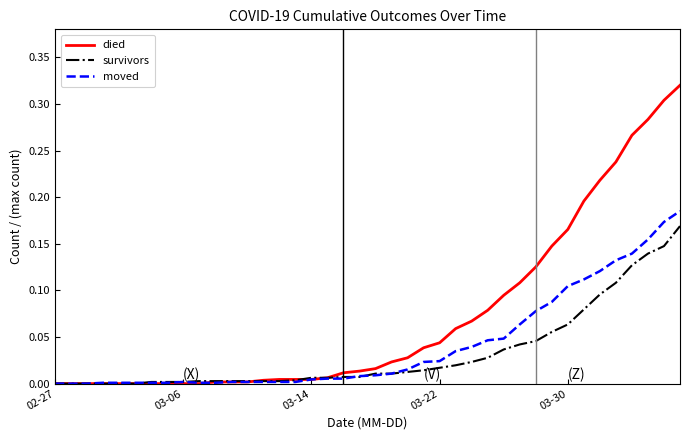

List the series in order of their peak value, lowest first.

survivors, moved, died